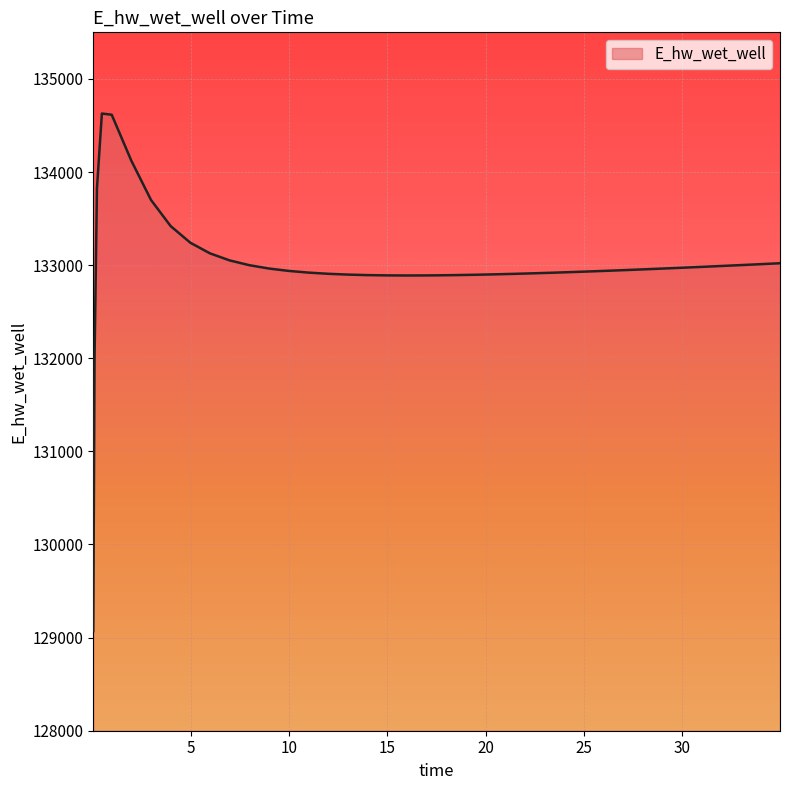

What is the greatest value displayed?

134627.9